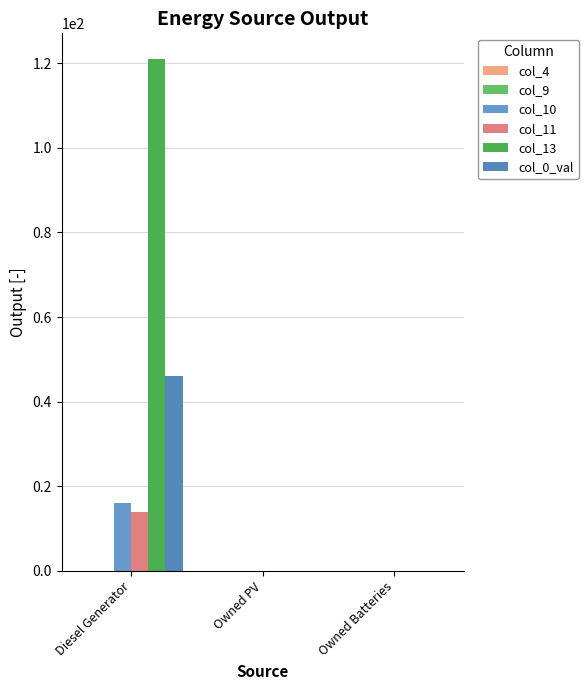

At which category is the sum across all series the highest?

Diesel Generator